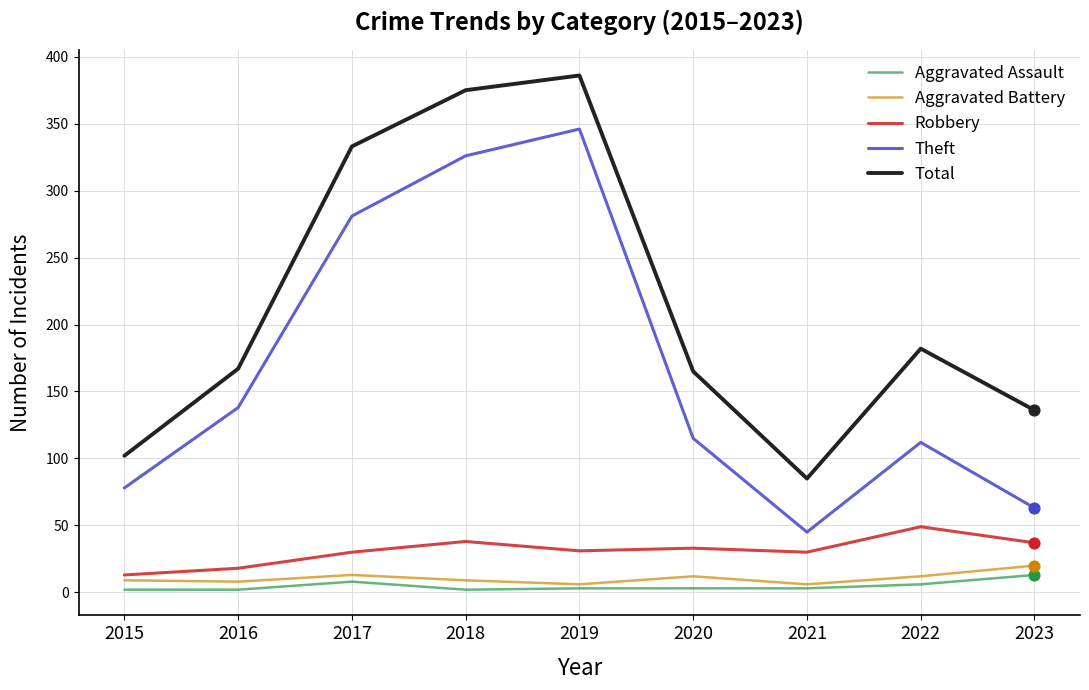

Between 2019 and 2023, which series saw the biggest shift?

Theft